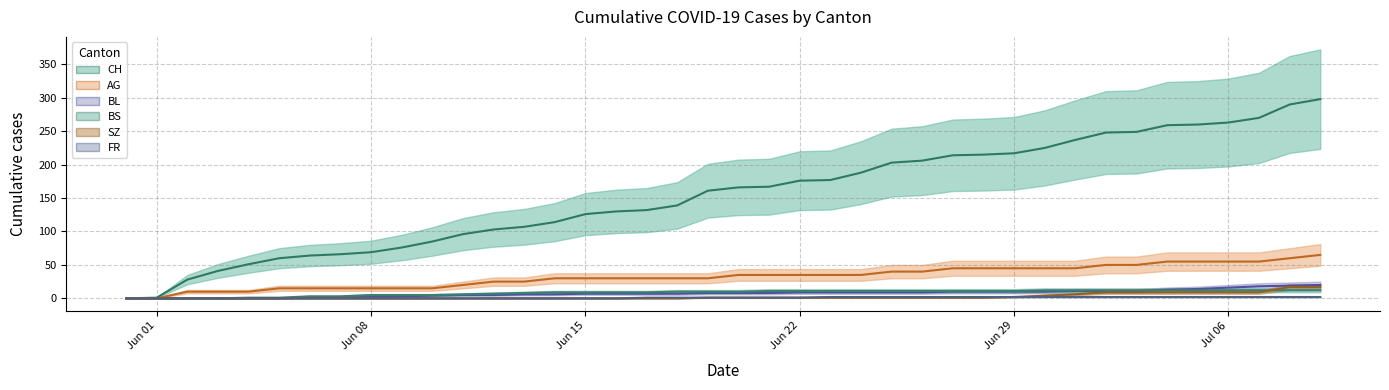

Which has a higher value, 2020-06-26 or 2020-06-12?

2020-06-26